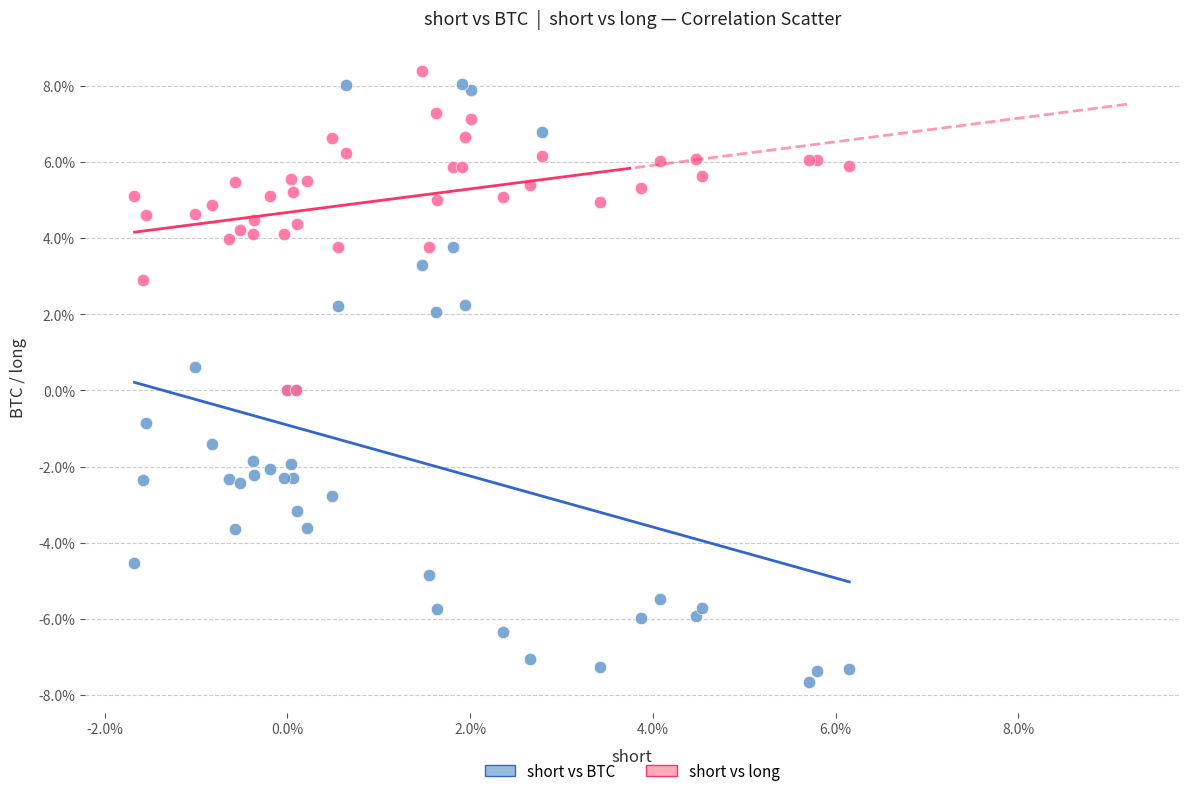

Which series has the widest spread of Y values?

short vs BTC